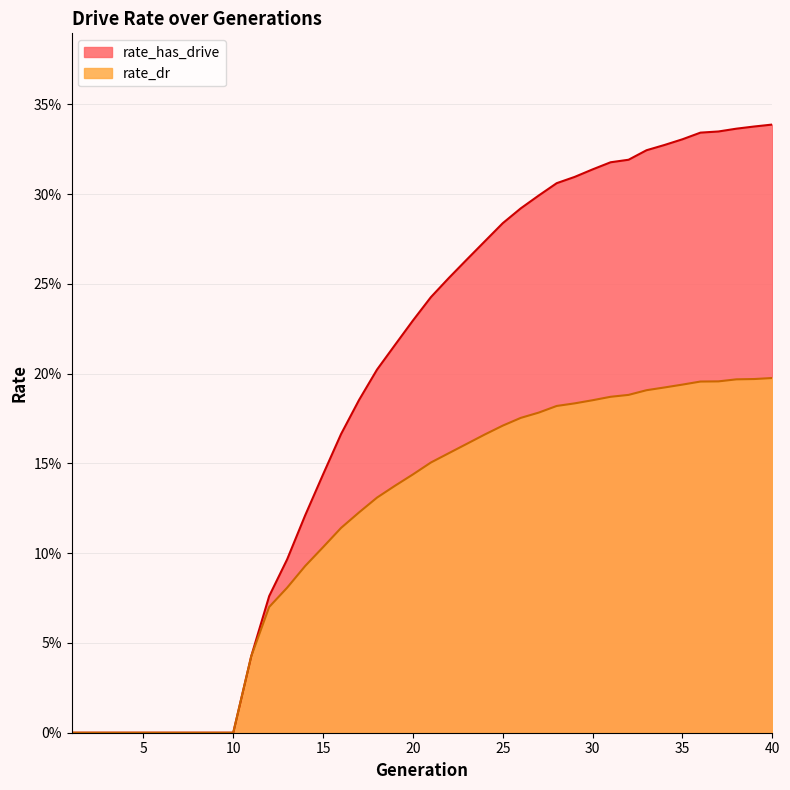

Is the value of rate_has_drive at 30 greater than the value of rate_dr at 26?

Yes